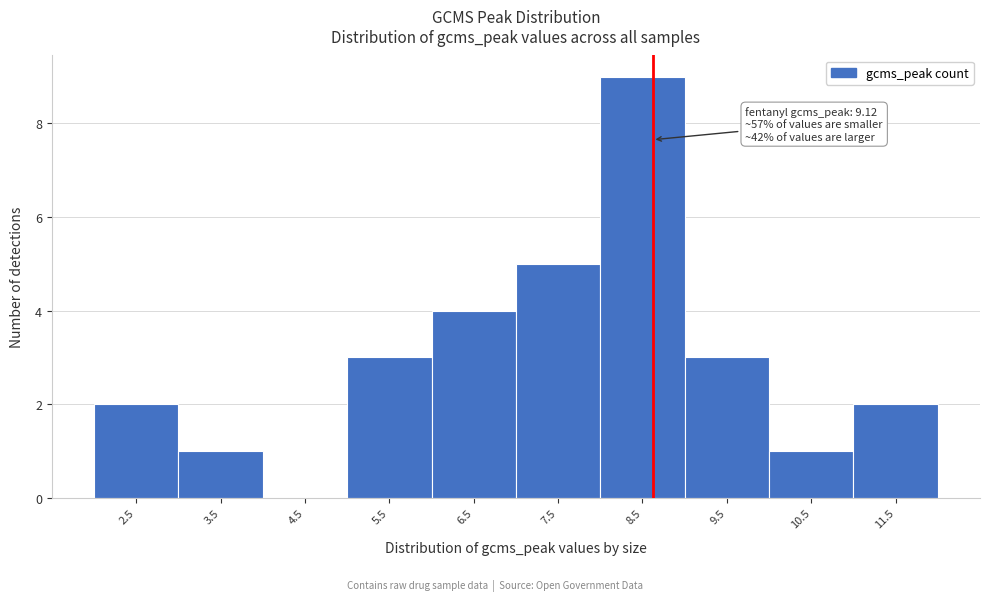

Reading left to right, list all the values displayed in this chart.

2.5=2	3.5=1	4.5=0	5.5=3	6.5=4	7.5=5	8.5=9	9.5=3	10.5=1	11.5=2